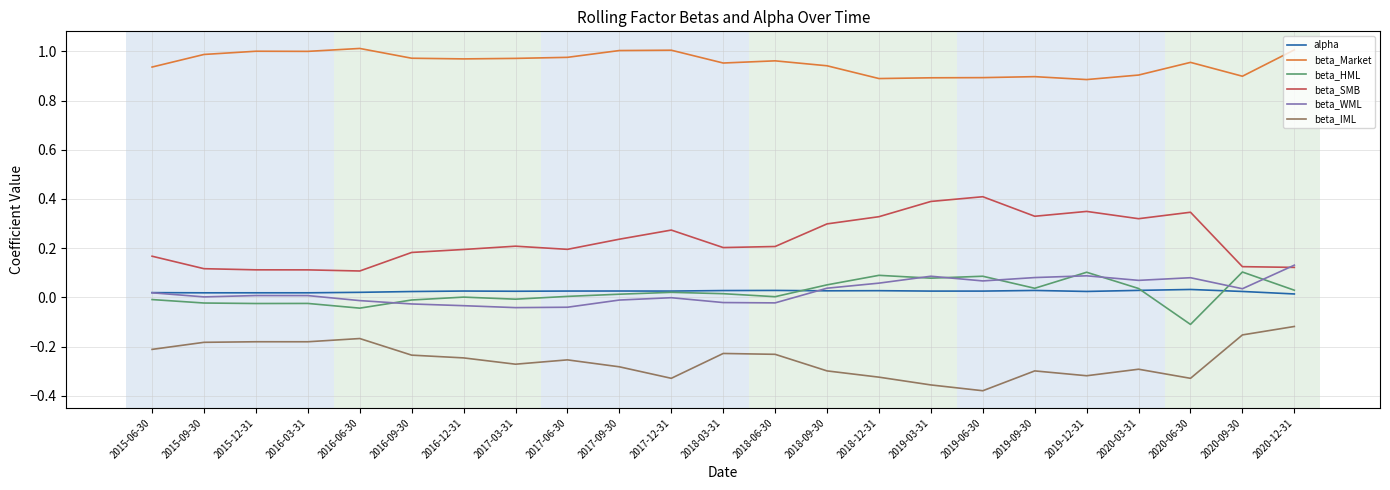

True or false: alpha has a value of 0.0 at 2015-12-31.

True